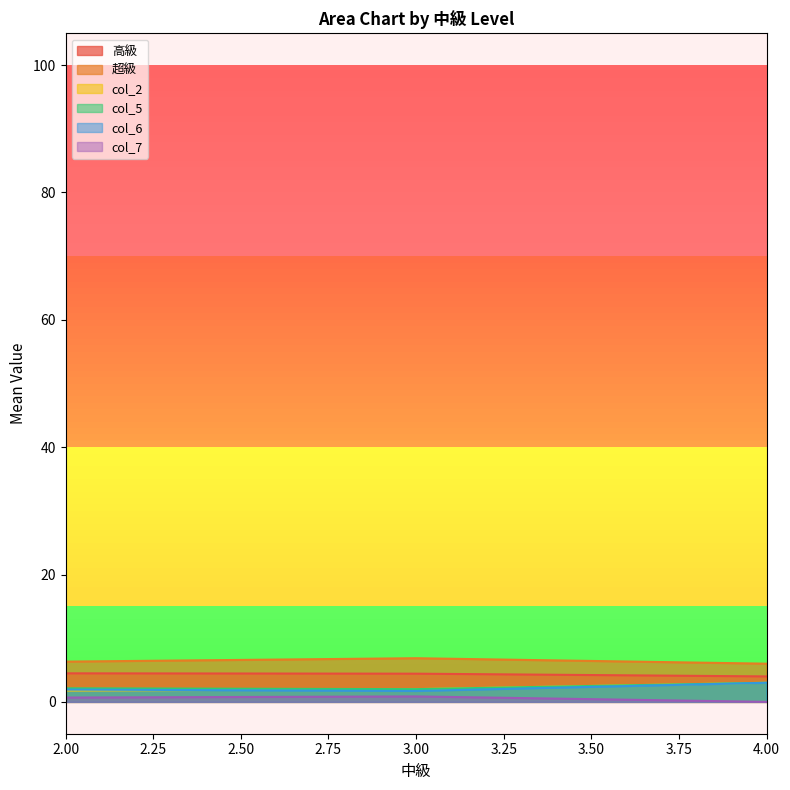

True or false: 超級 and col_6 intersect in this chart.

False